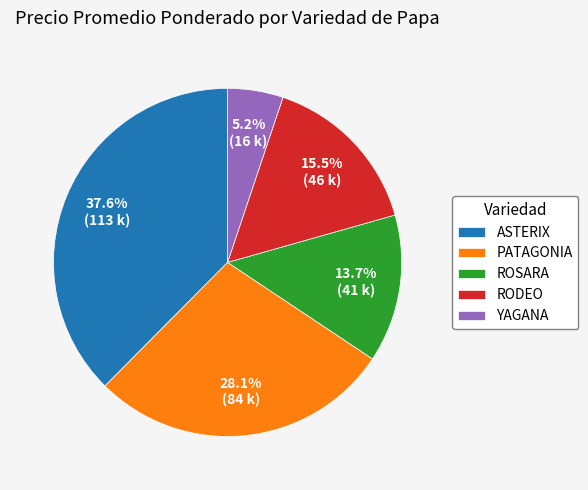

Which category has the smallest portion of the pie?

YAGANA